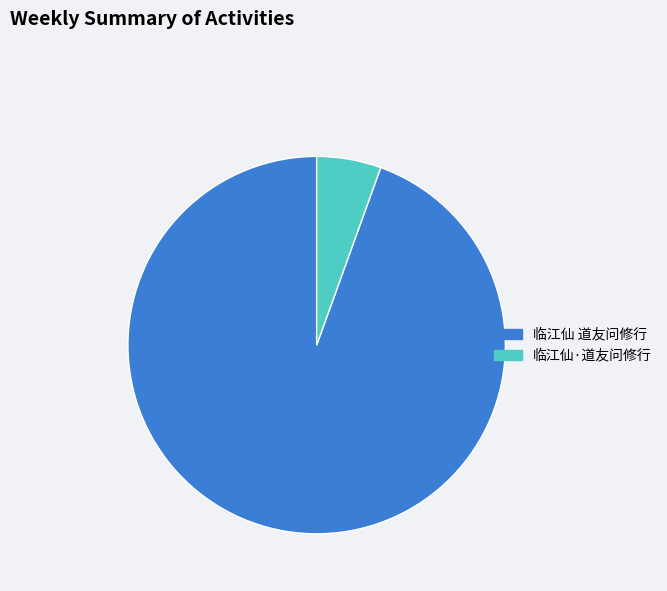

True or false: 临江仙·道友问修行 accounts for 1% of the total.

False